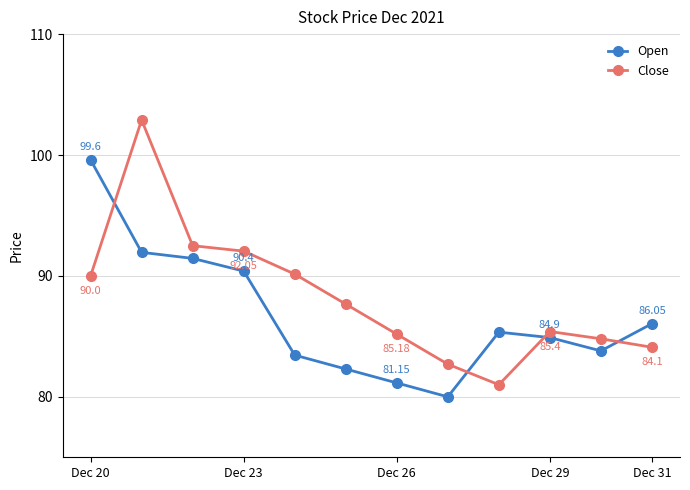

How many times do Close and Open cross each other?

4